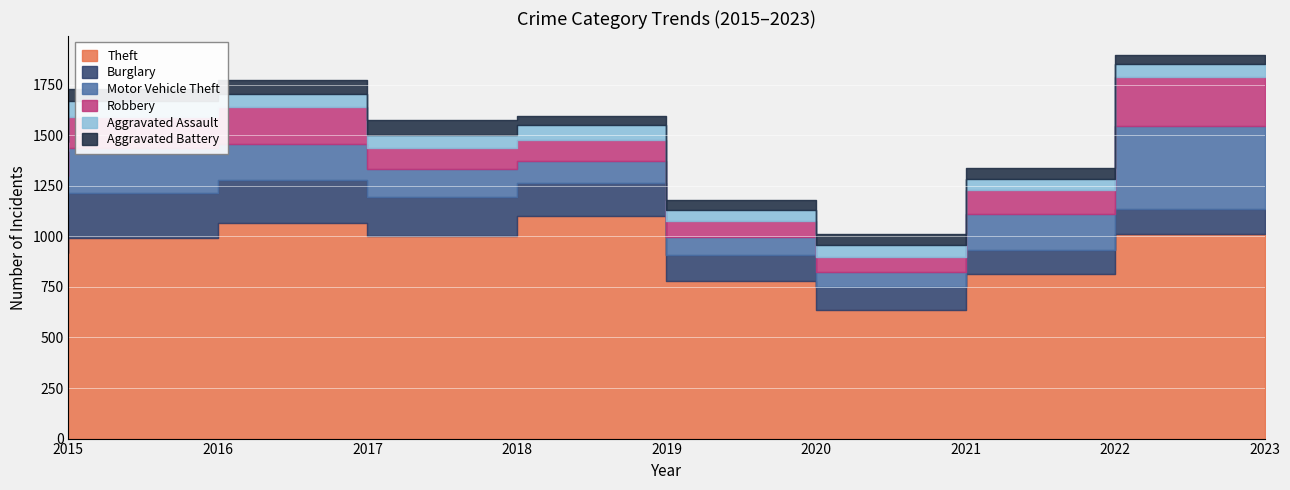

What is the smallest value displayed?

44